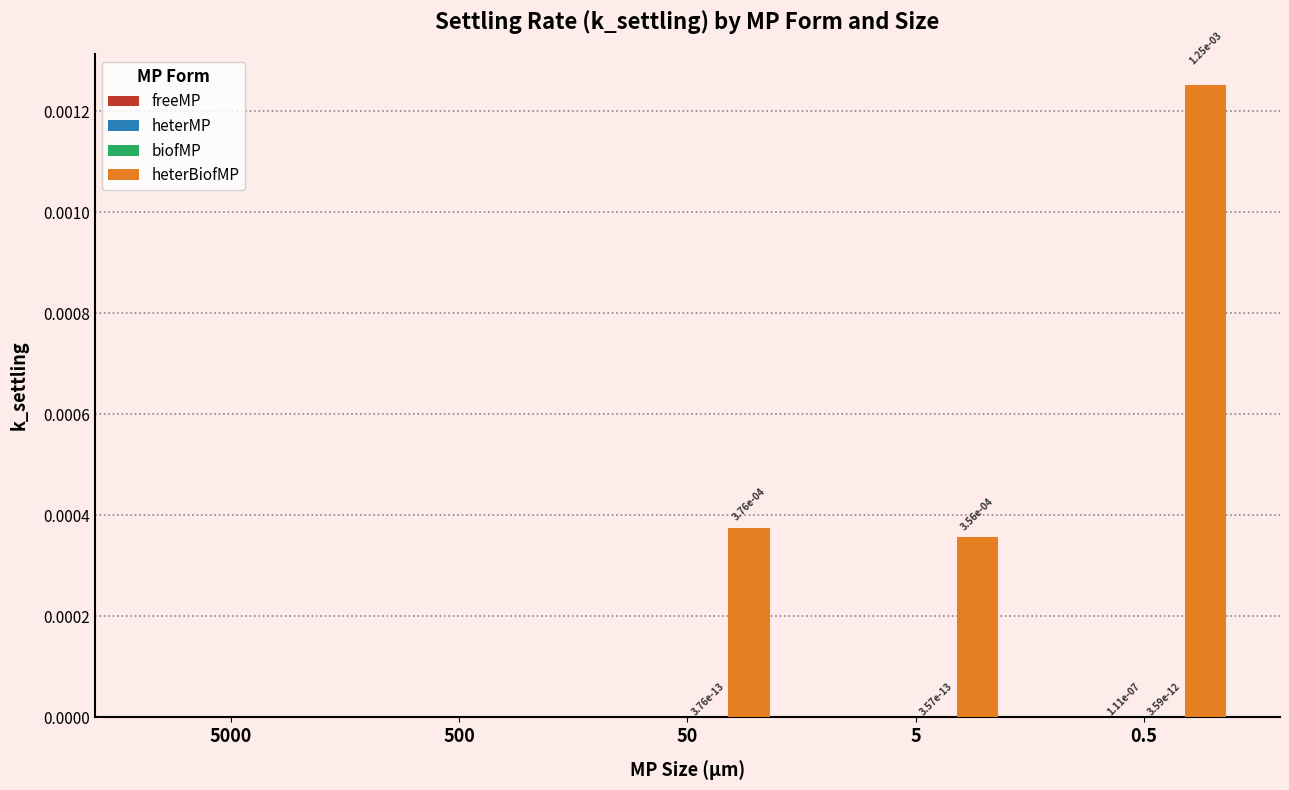

Which series has the largest total across all categories?

heterBiofMP